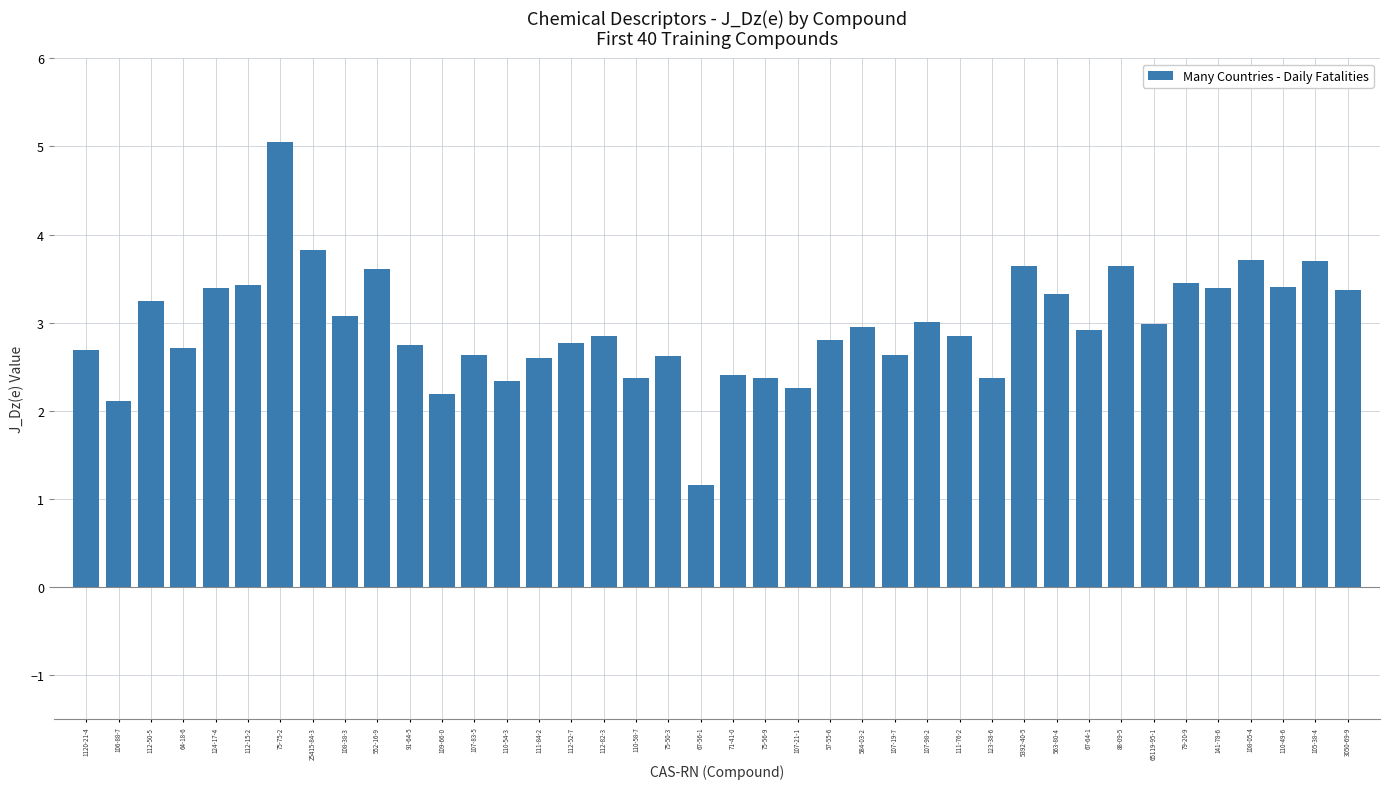

Reading left to right, extract all data points from this chart.

1120-21-4=2.7	106-88-7=2.1	112-50-5=3.3	64-18-6=2.7	124-17-4=3.4	112-15-2=3.4	75-75-2=5.0	25415-84-3=3.8	108-38-3=3.1	552-16-9=3.6	91-64-5=2.7	109-66-0=2.2	107-83-5=2.6	110-54-3=2.3	111-84-2=2.6	112-52-7=2.8	112-82-3=2.9	110-58-7=2.4	75-50-3=2.6	67-56-1=1.2	71-41-0=2.4	75-56-9=2.4	107-21-1=2.3	57-55-6=2.8	584-03-2=3.0	107-19-7=2.6	107-98-2=3.0	111-76-2=2.9	123-38-6=2.4	5392-40-5=3.6	563-80-4=3.3	67-64-1=2.9	88-09-5=3.6	65119-95-1=3.0	79-20-9=3.4	141-78-6=3.4	108-05-4=3.7	110-49-6=3.4	105-38-4=3.7	3050-69-9=3.4